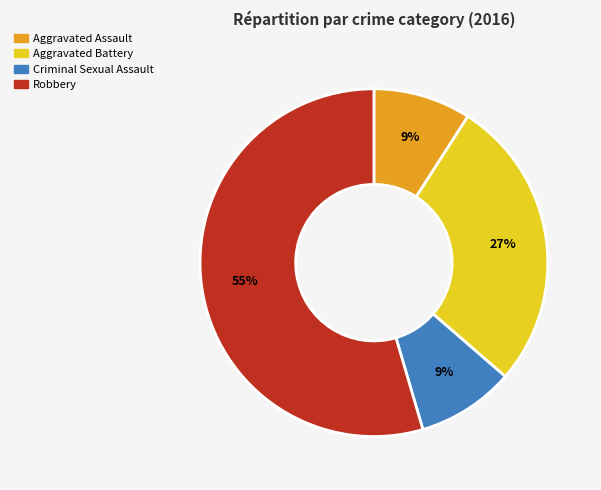

Do Aggravated Assault and Aggravated Battery together represent more than half of the pie?

No